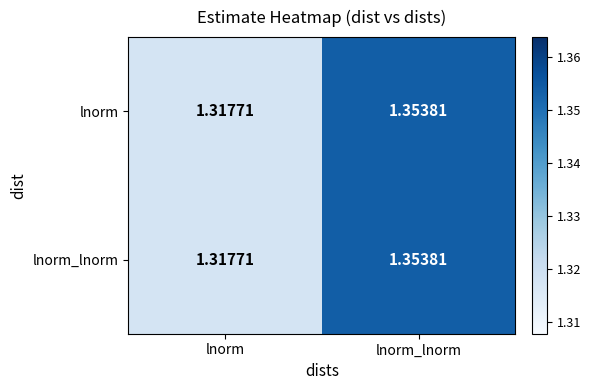

Rank the categories by lnorm value from highest to lowest.

lnorm_lnorm, lnorm